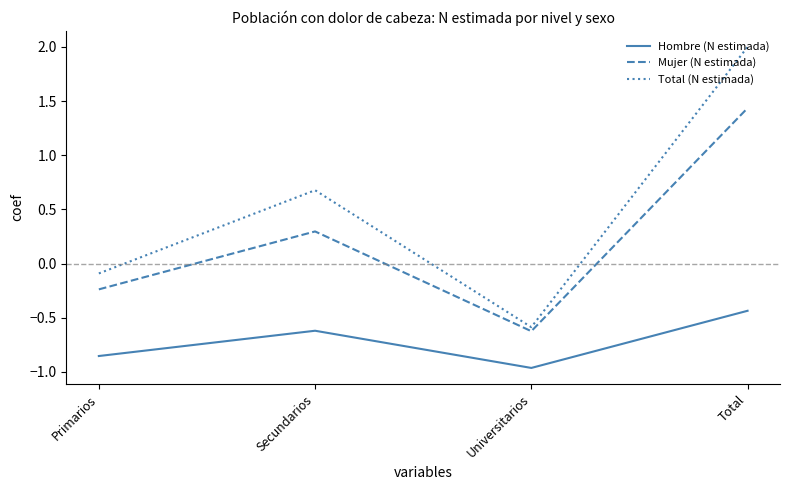

Is the value of Hombre (N estimada) at Universitarios greater than the value of Total (N estimada) at Total?

No